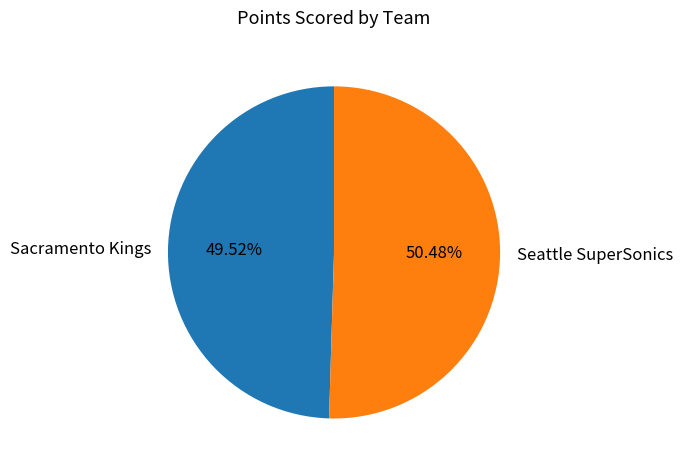

Is there any slice that represents more than half of the pie?

Yes